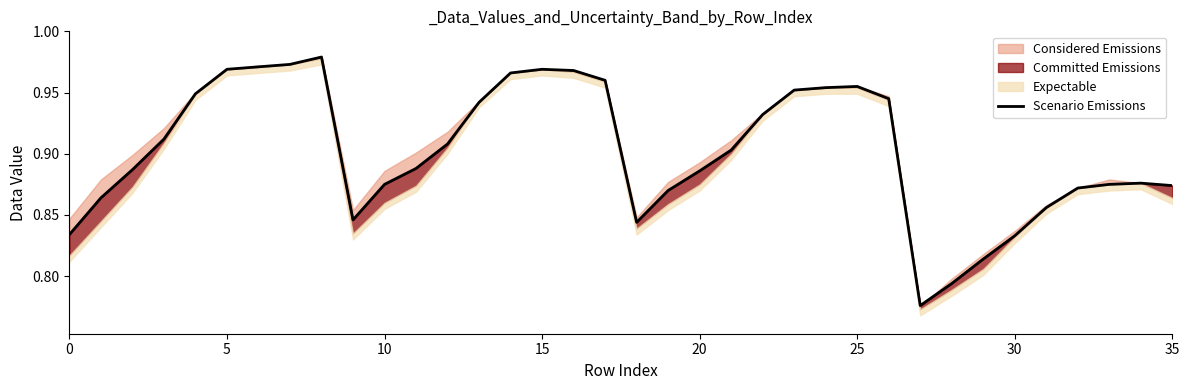

How many interior local valleys (lower than both neighbors) does the data have?

3